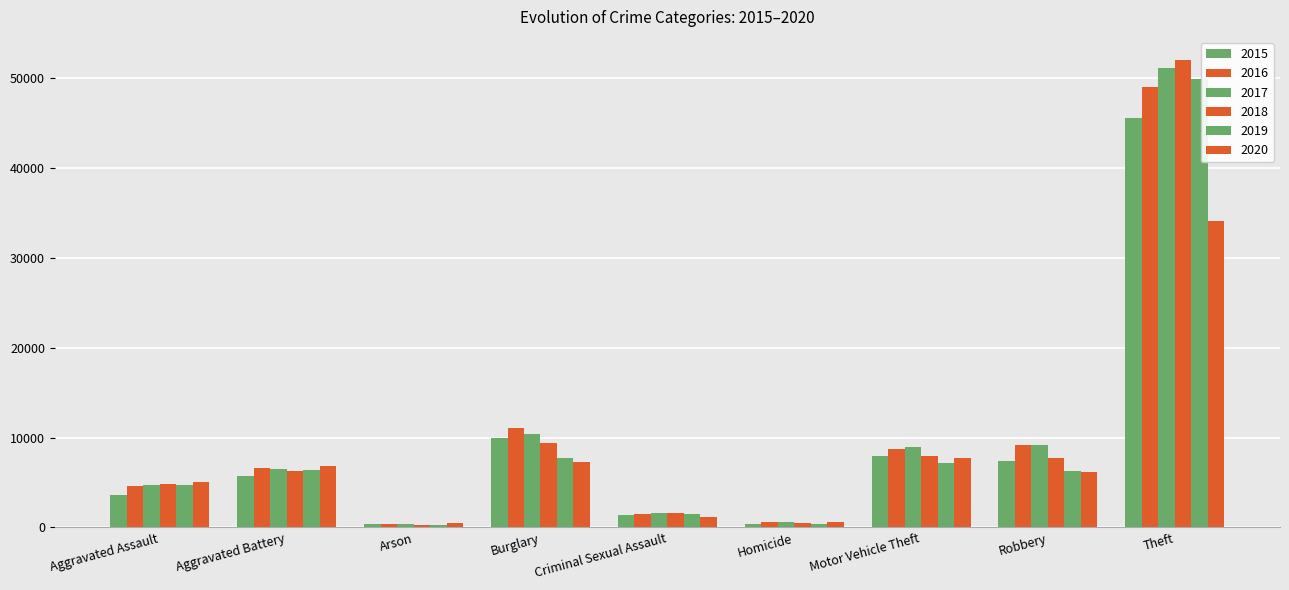

What is the label of the 3rd bar from the right?

Motor Vehicle Theft